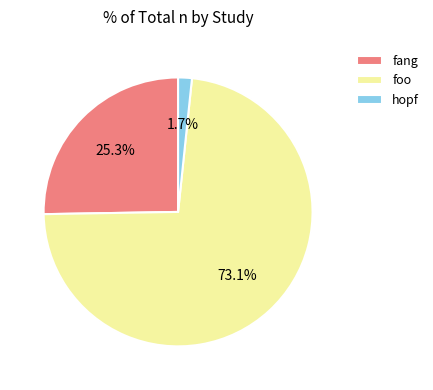

Which slice is the largest?

foo